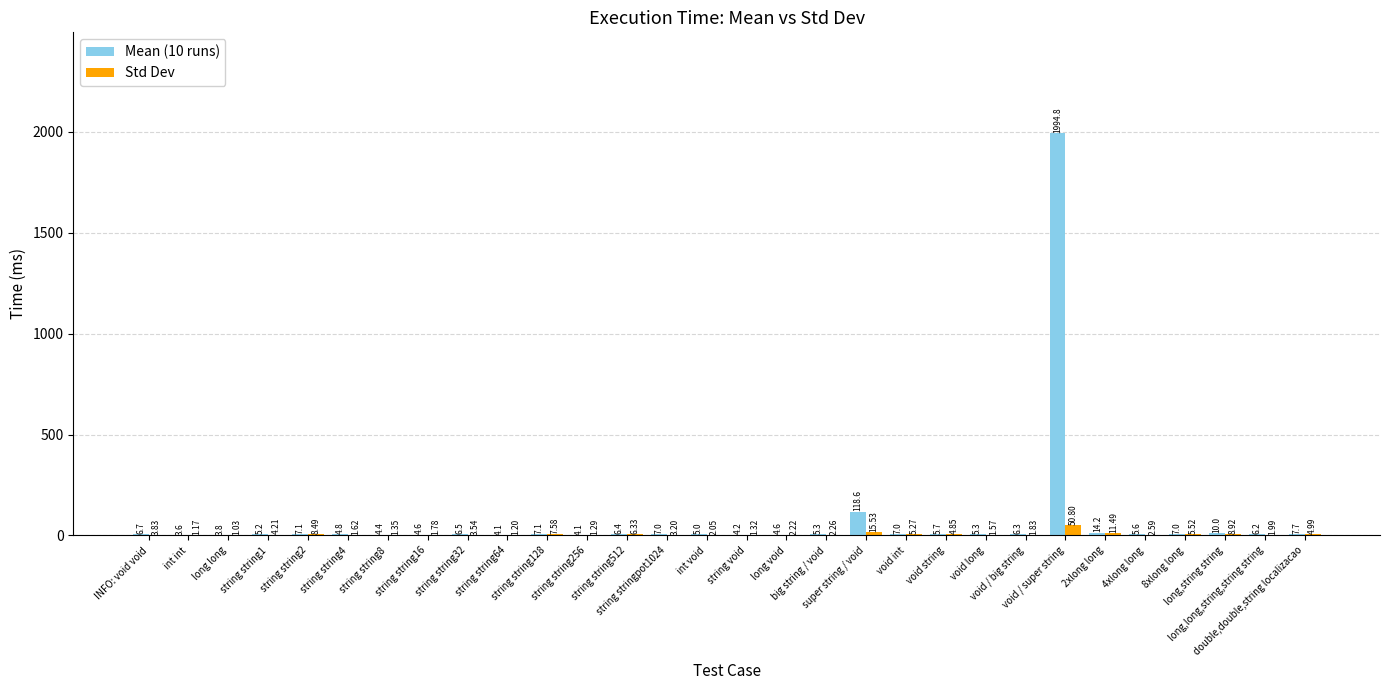

What is the total value across all series at 4xlong long?

8.2